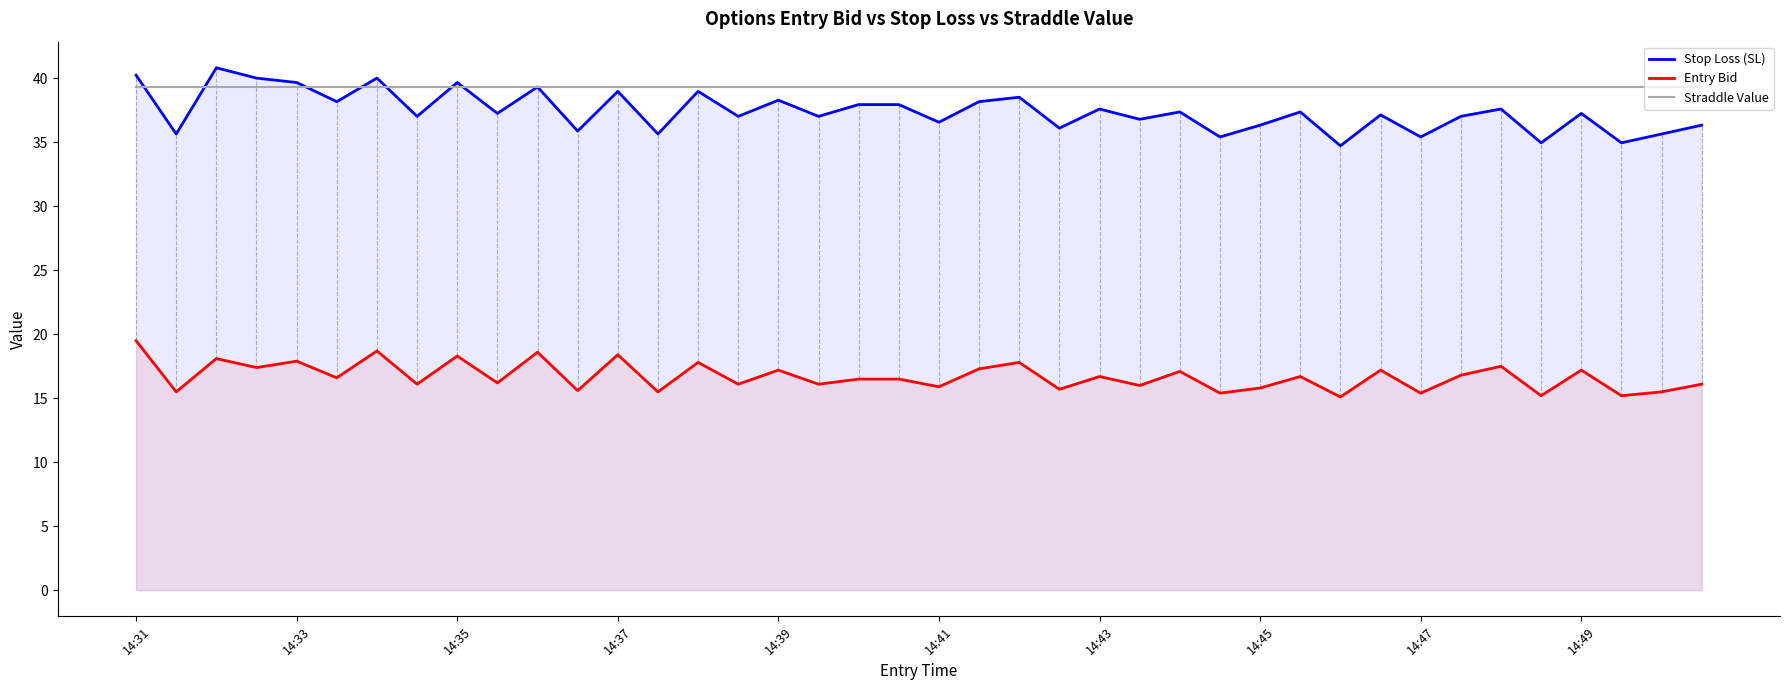

What position from the right is 31?

9